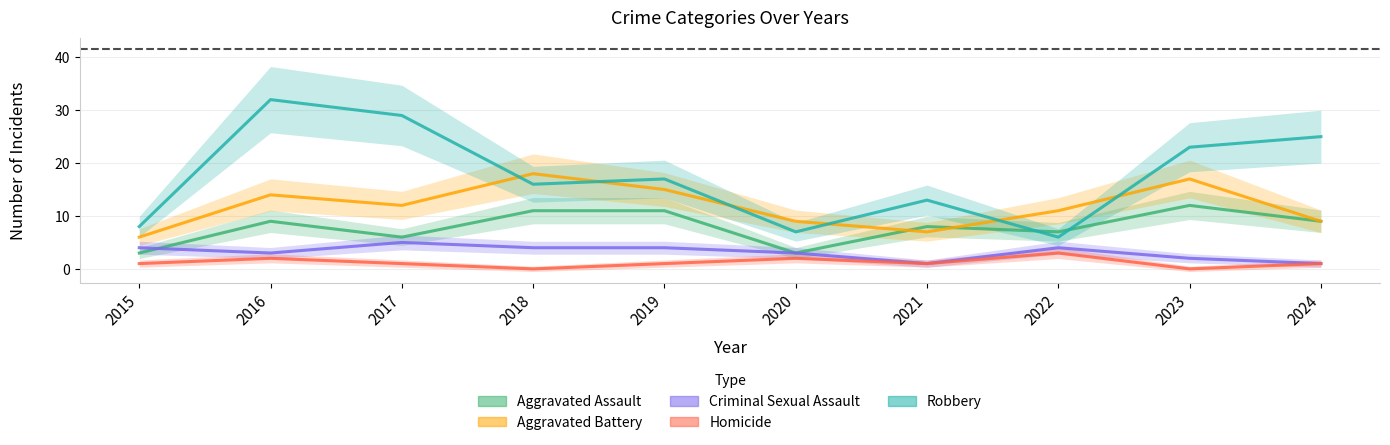

Between which two adjacent categories do Criminal Sexual Assault and Aggravated Assault first intersect?

2015 and 2016